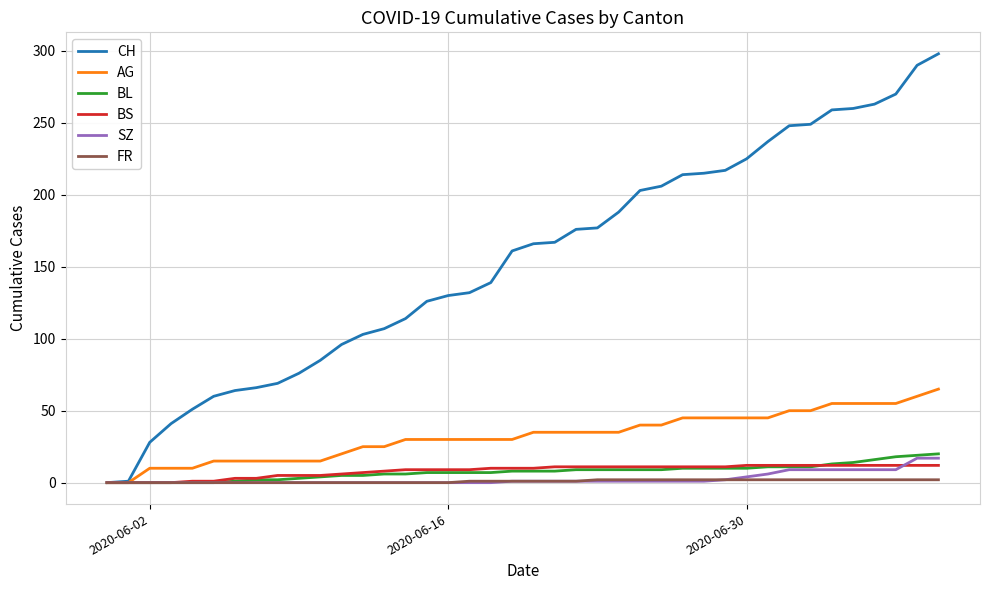

What is the greatest value displayed?

298